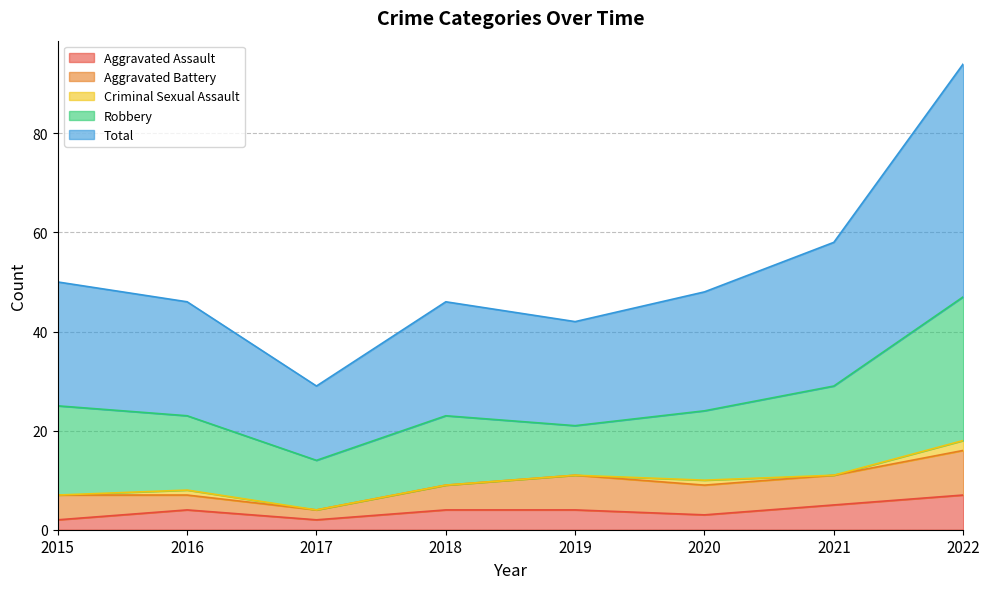

Reading right to left, extract all data points from this chart.

Aggravated Assault: 2022=7	2021=5	2020=3	2019=4	2018=4	2017=2	2016=4	2015=2
Aggravated Battery: 2022=9	2021=6	2020=6	2019=7	2018=5	2017=2	2016=3	2015=5
Criminal Sexual Assault: 2022=2	2021=0	2020=1	2019=0	2018=0	2017=0	2016=1	2015=0
Robbery: 2022=29	2021=18	2020=14	2019=10	2018=14	2017=10	2016=15	2015=18
Total: 2022=47	2021=29	2020=24	2019=21	2018=23	2017=15	2016=23	2015=25